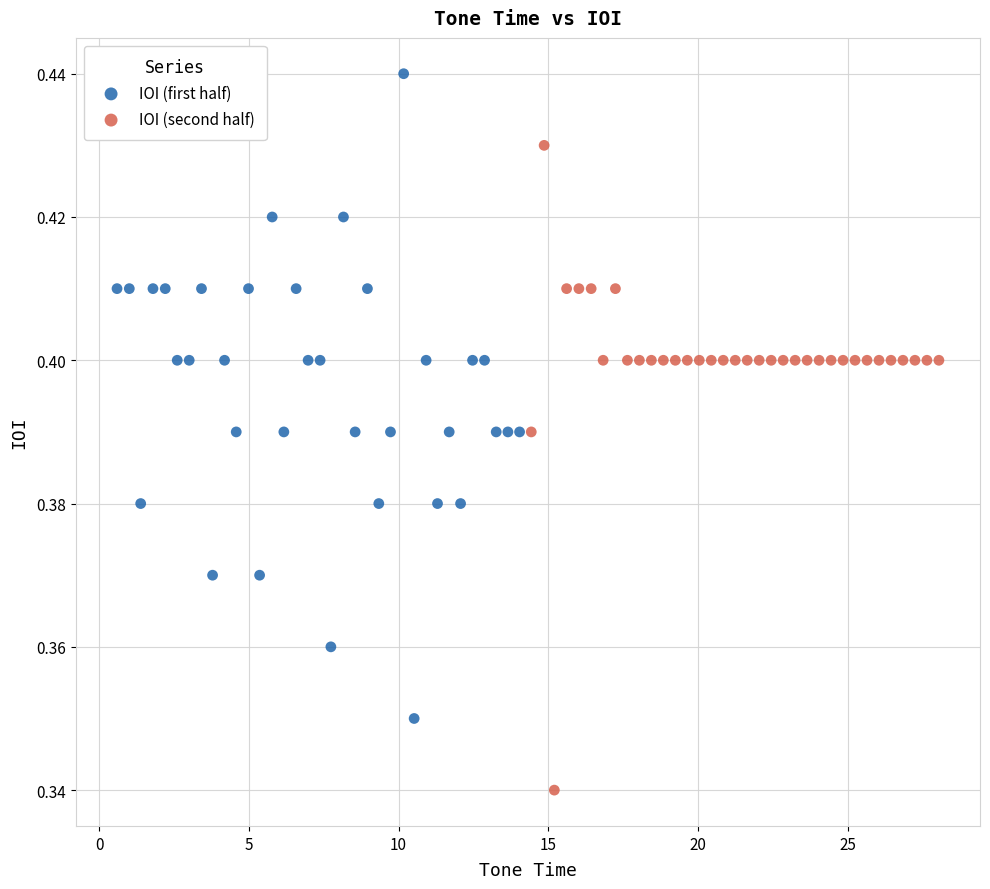

Which series contains the highest Y value?

IOI (first half)